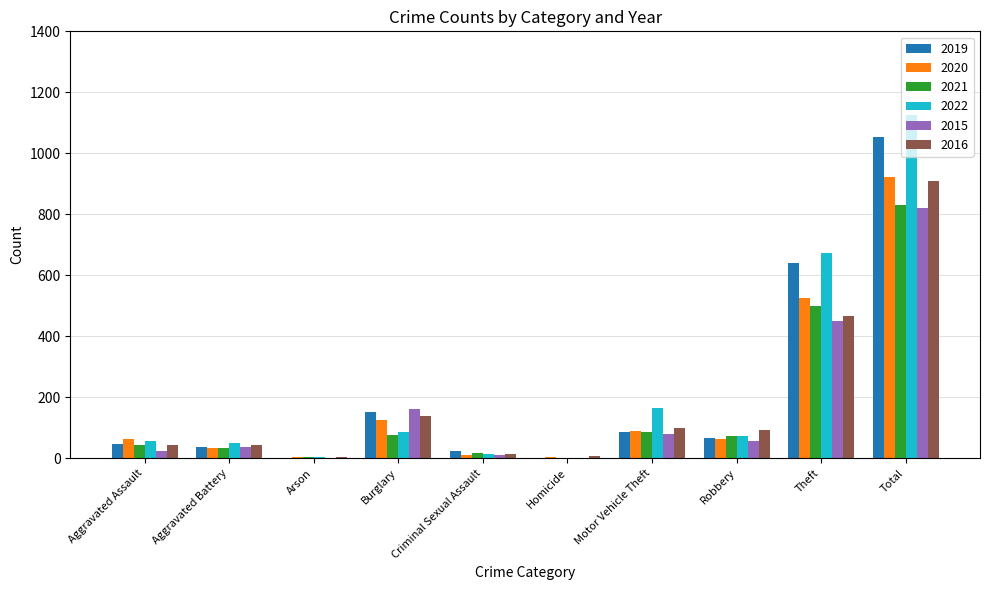

What is the total value across all series at Robbery?

422